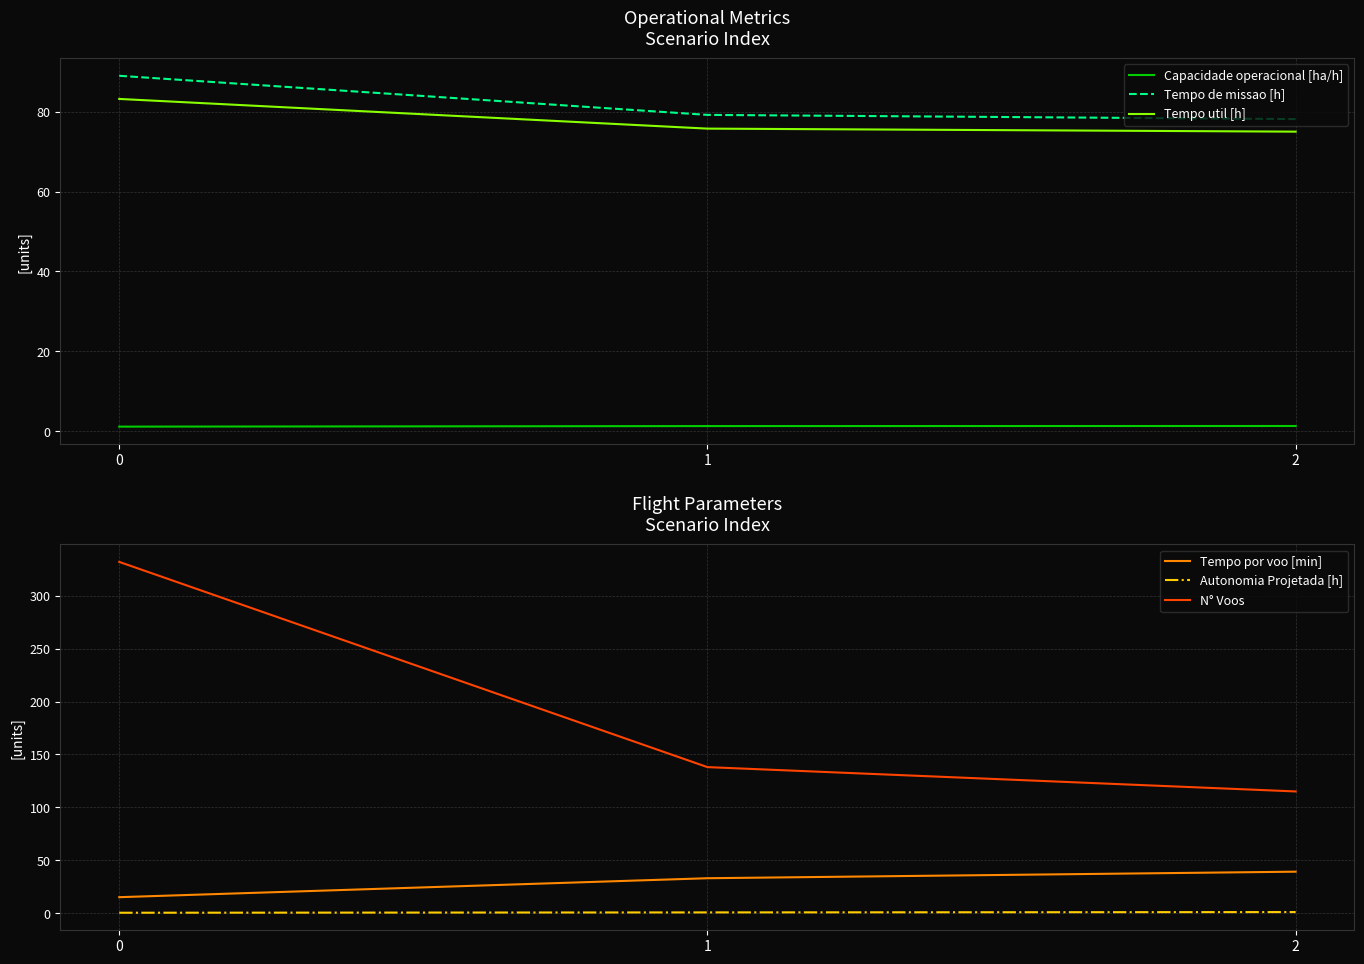

Which series has the largest total across all categories?

N° Voos